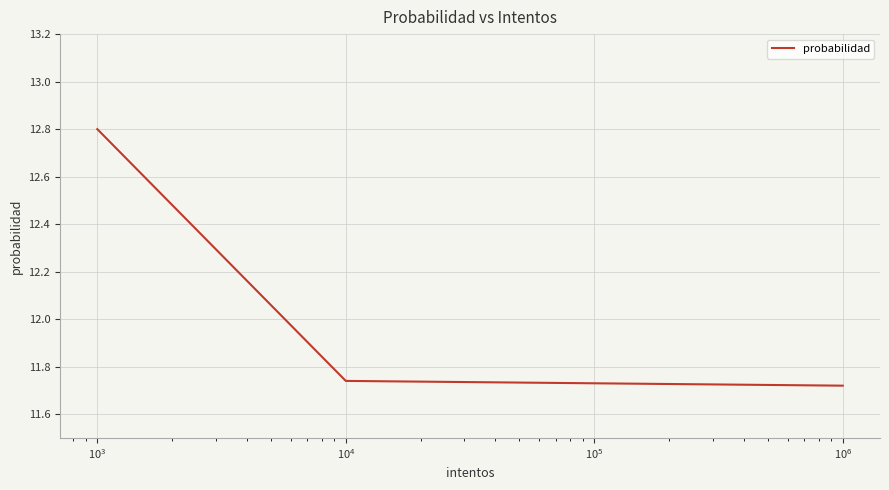

What is the difference between the maximum and minimum values?

1.1